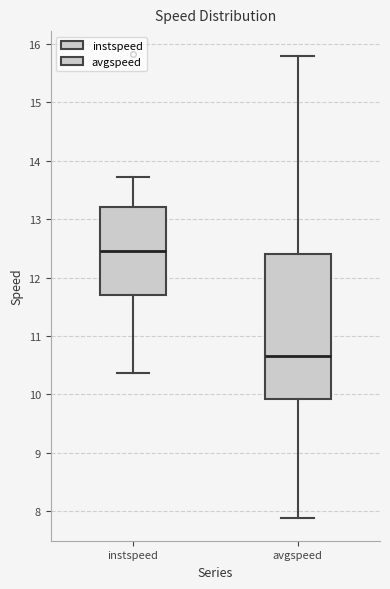

Reading left to right, transcribe this box plot: for each box, give where its median line is, the range the box spans, and where its two whiskers end, as read against the y-axis. The values are not printed on the chart, so give them approximately, as read against the axis.

instspeed: median 12.5, box 11.7 to 13.2, whiskers 10.4 to 13.7
avgspeed: median 10.7, box 9.9 to 12.4, whiskers 7.9 to 15.8